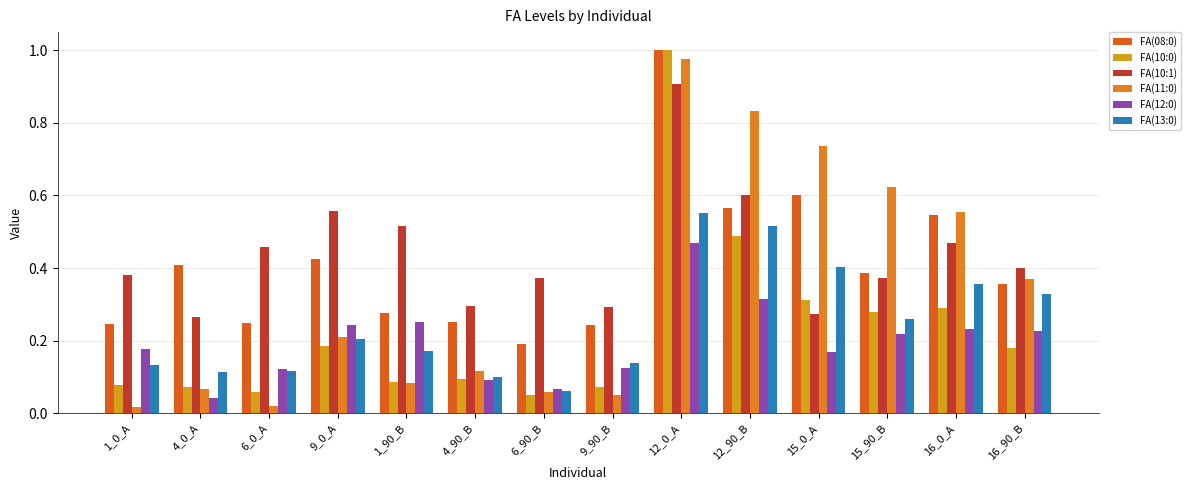

How many bars are there in total?

84